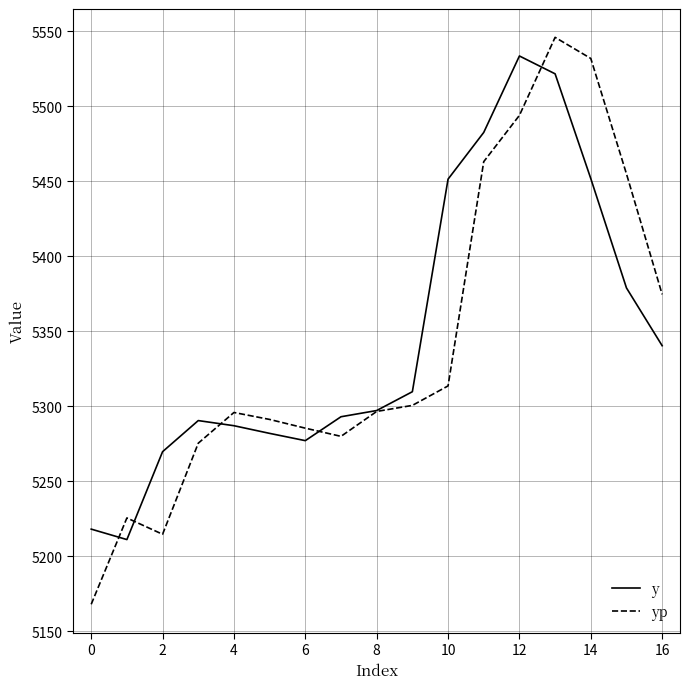

What is the maximum value shown in the chart?

5546.0